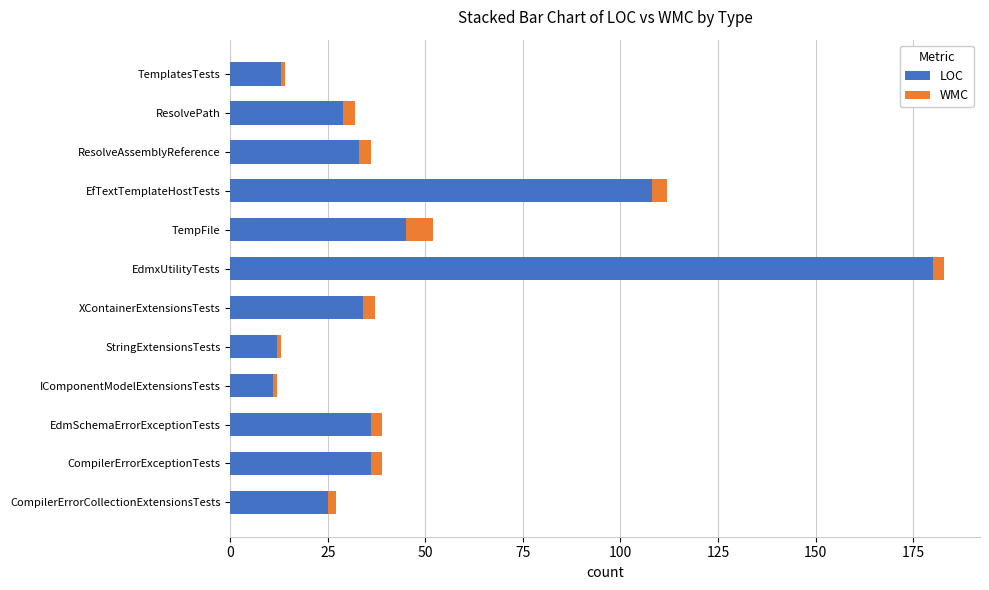

At which label does LOC reach its peak?

EdmxUtilityTests